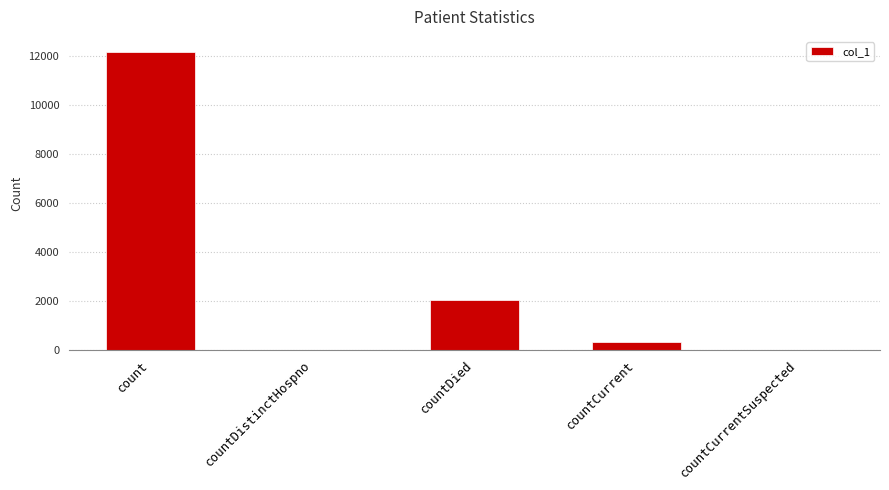

True or false: the data shows 643 at countDied.

False